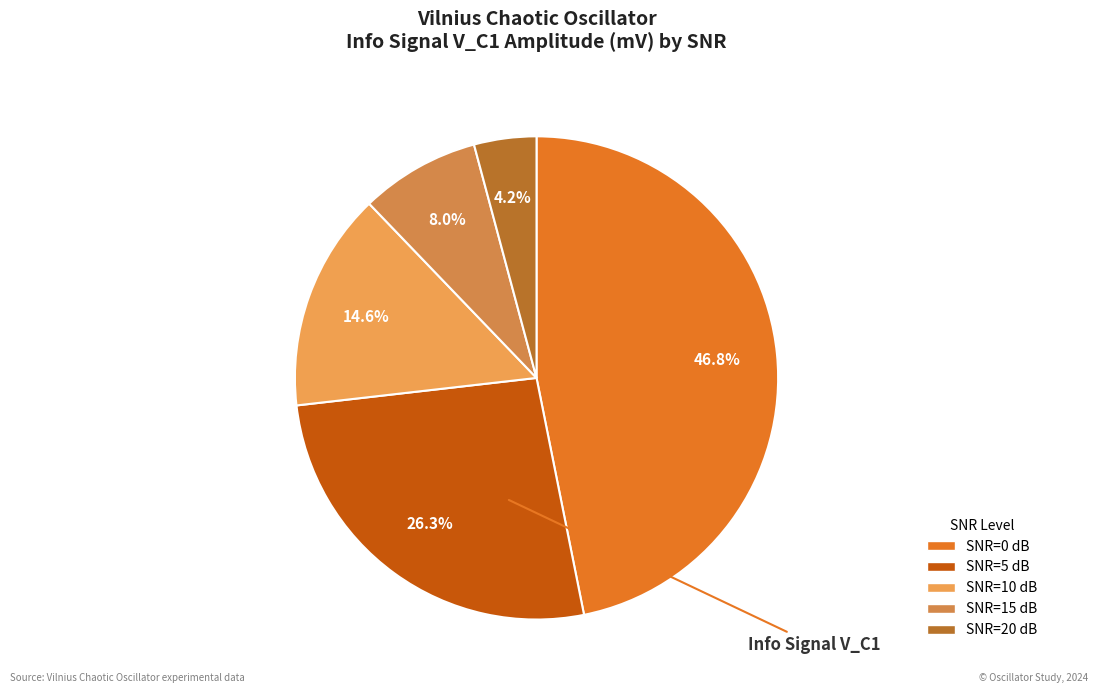

Does any single category account for the majority?

No